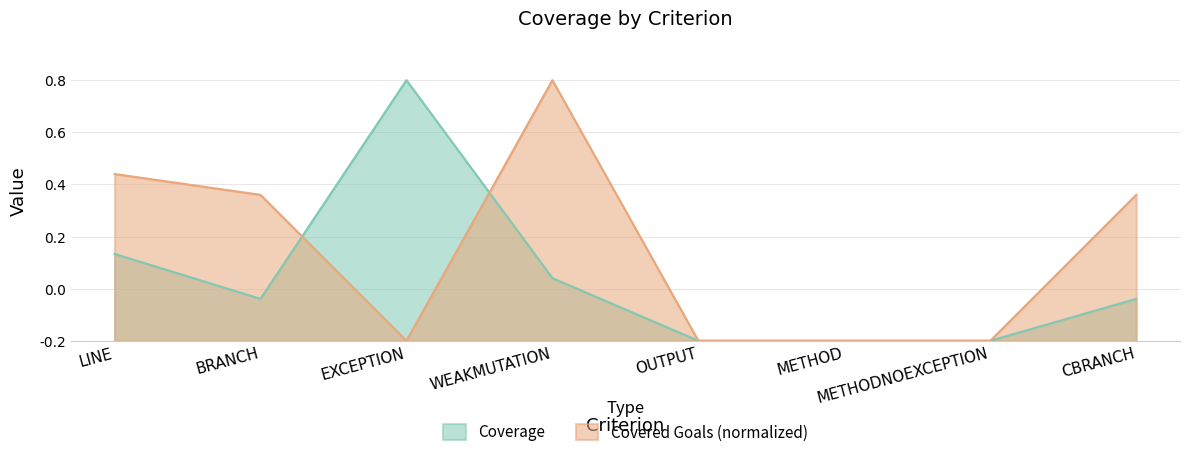

Which series changed the most between LINE and METHODNOEXCEPTION?

Covered Goals (normalized)